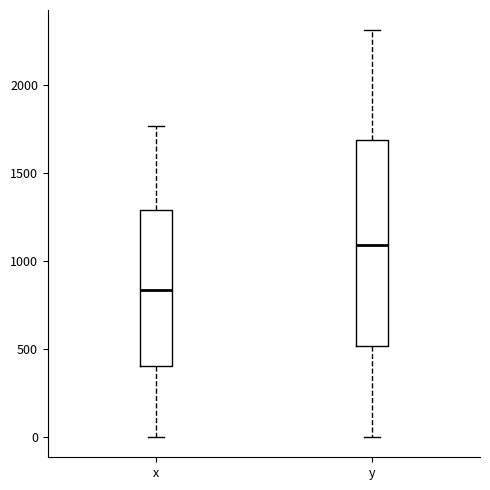

Which box's median line is the highest?

y